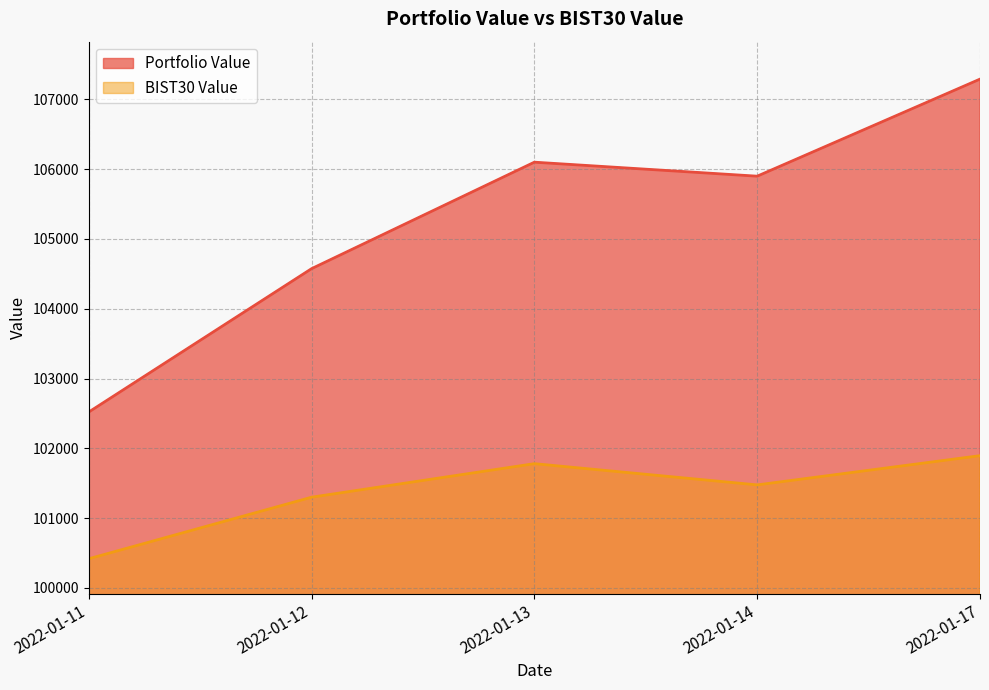

What is the value of the Portfolio Value point at the 3rd from the left?

106099.2